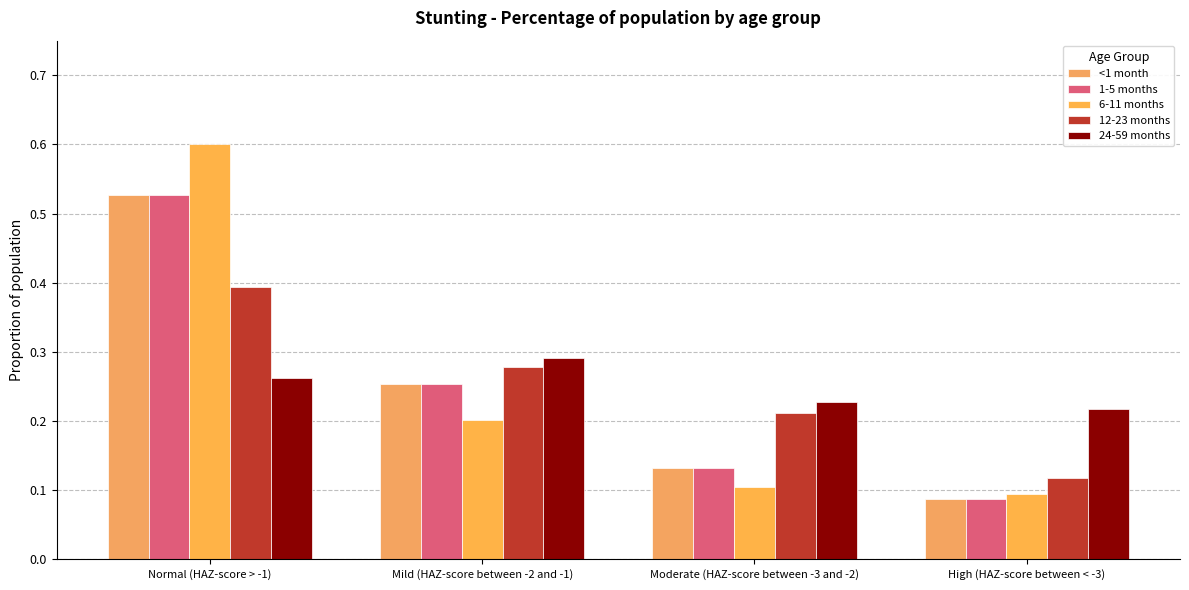

How many distinct data groups are displayed?

5